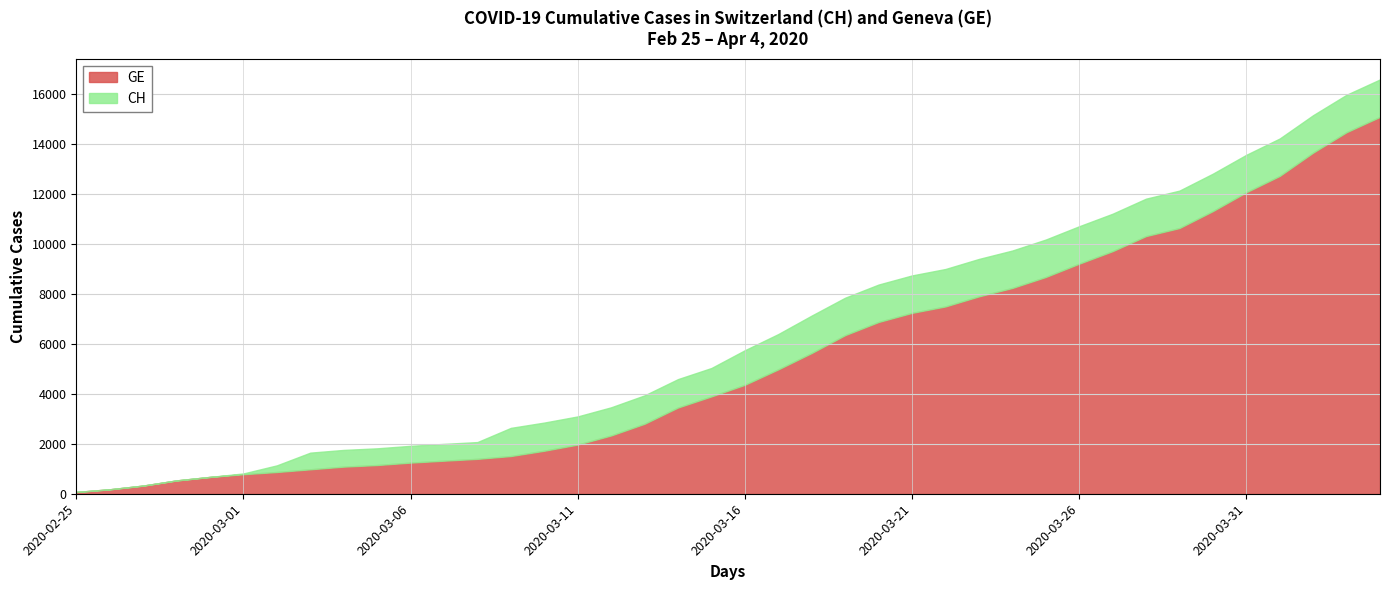

True or false: GE and CH intersect in this chart.

False